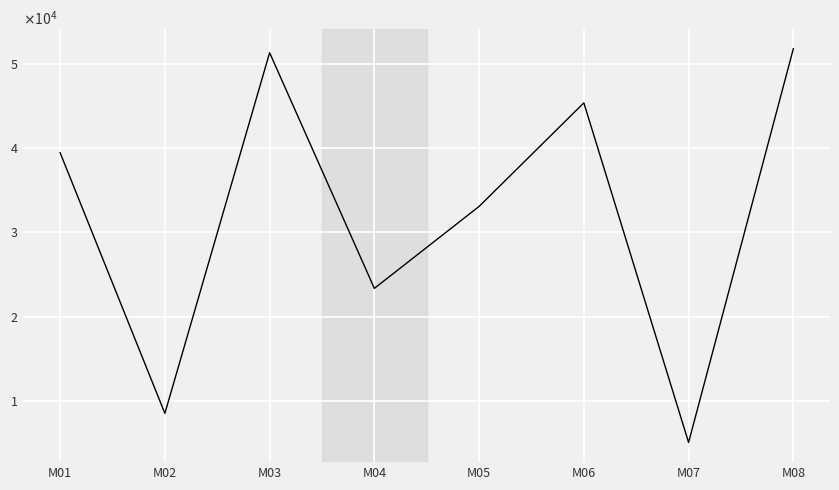

List the labels in order of value, smallest first.

M07, M02, M04, M05, M01, M06, M03, M08